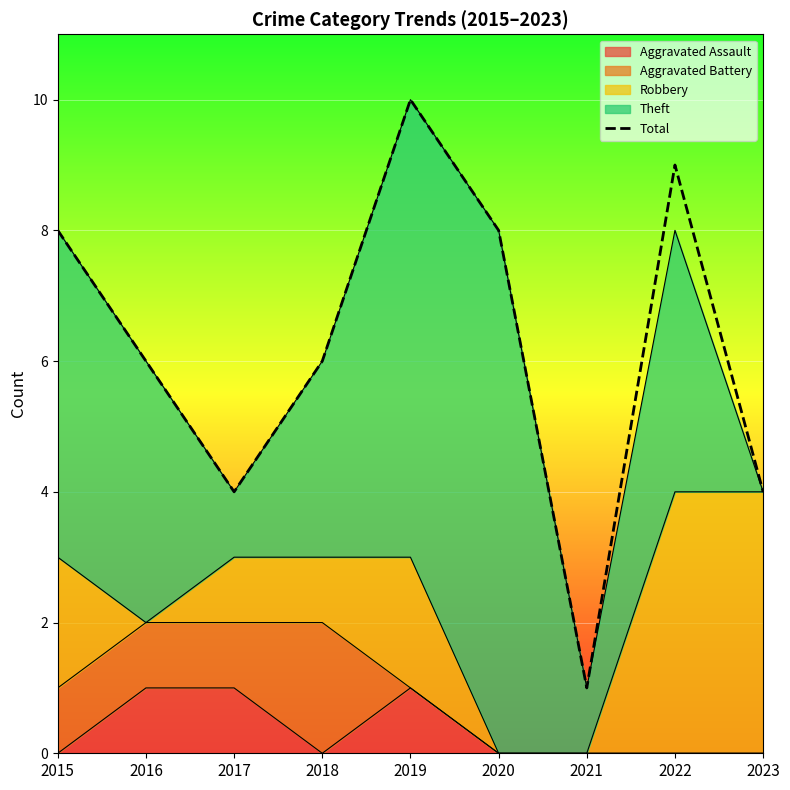

Approximately how many times larger is the value at 2018 compared to 2021?

6.0